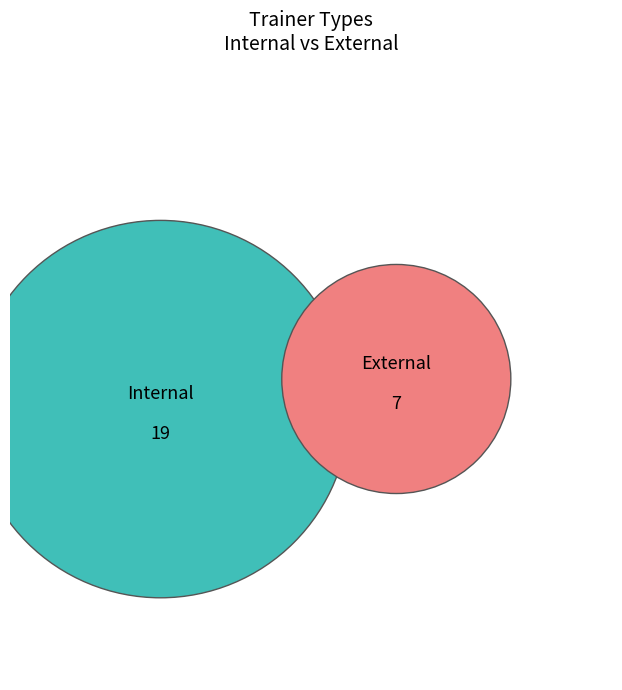

Rank the categories by value from lowest to highest.

External, Internal